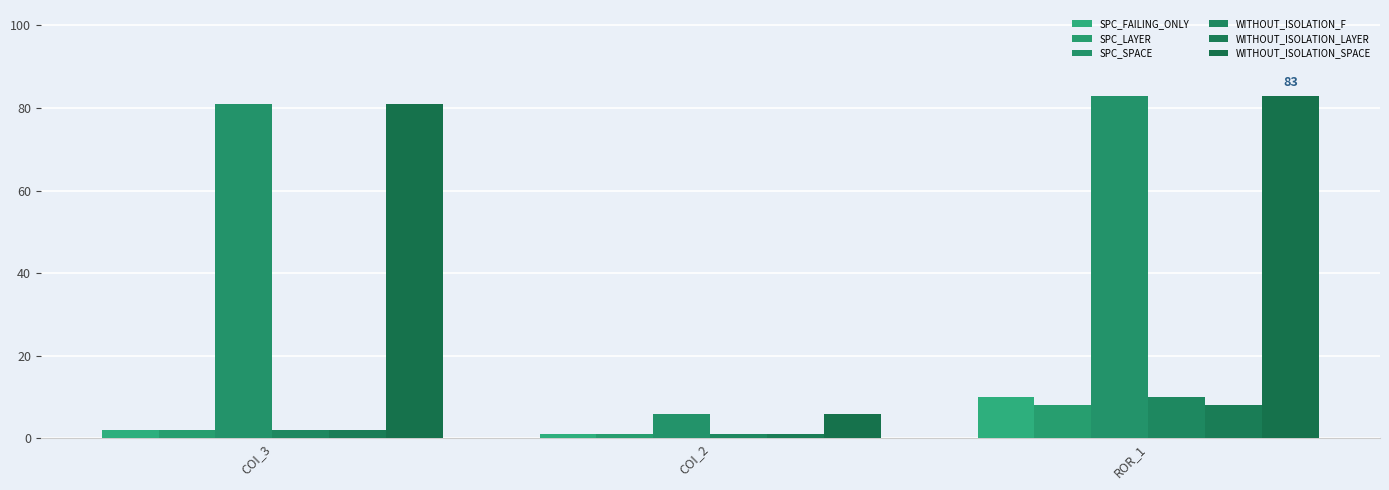

Is it true that WITHOUT_ISOLATION_LAYER equals 1 at COI_2?

True